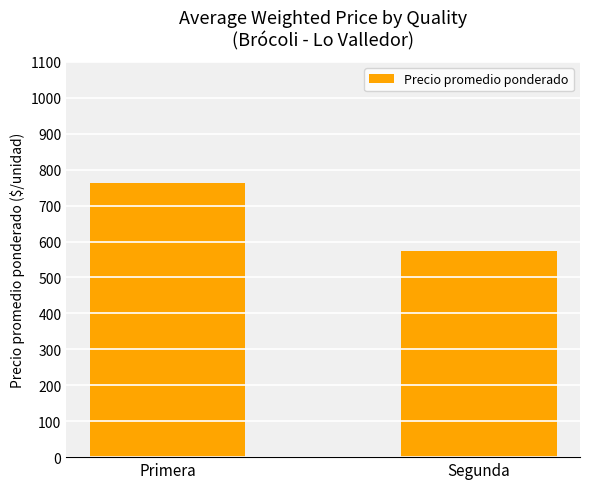

What is the greatest value displayed?

763.6